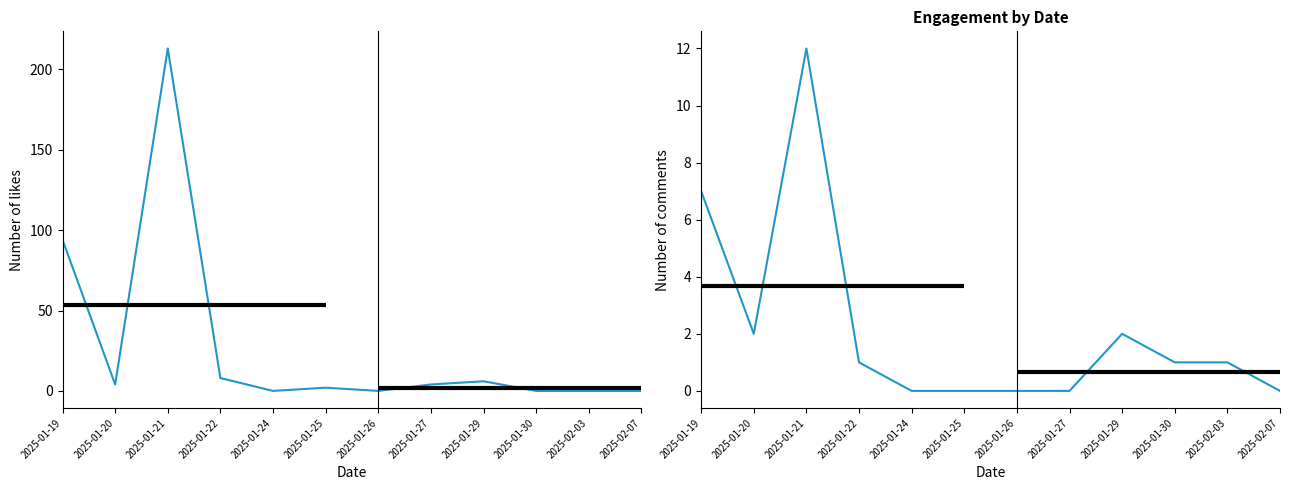

What is the sum of the Number_of_likes values at 2025-02-03 and 2025-01-29?

6